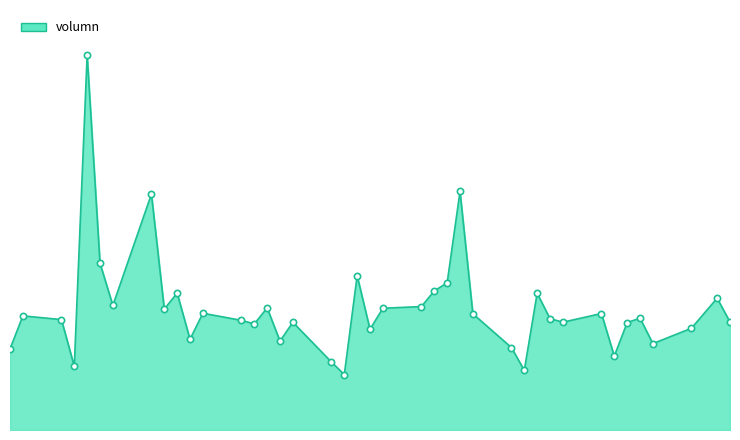

What is the maximum value shown in the chart?

44133